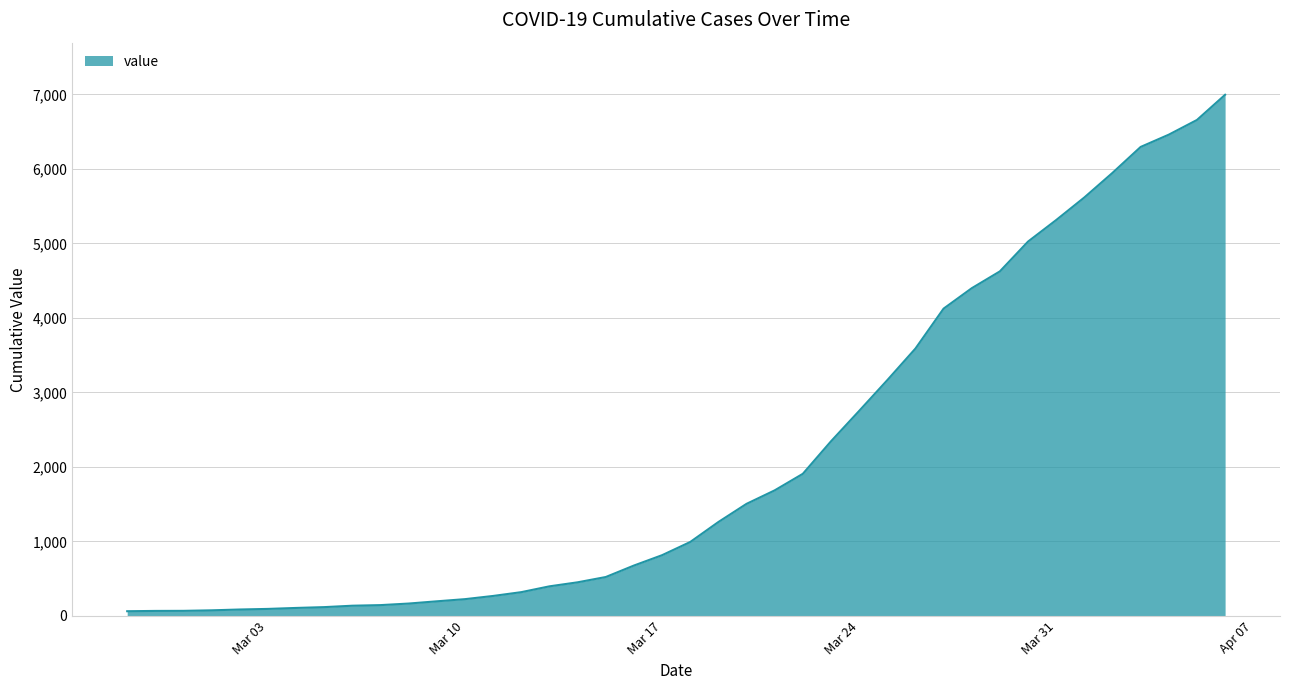

What is the difference between the maximum and minimum values?

6931